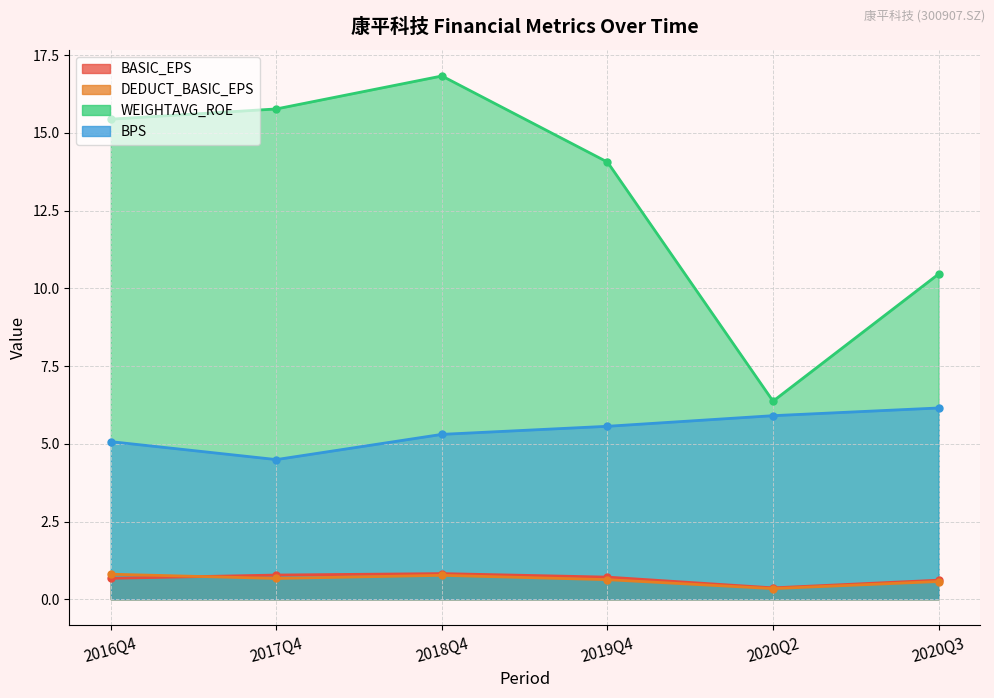

Count the number of categories in the chart.

6